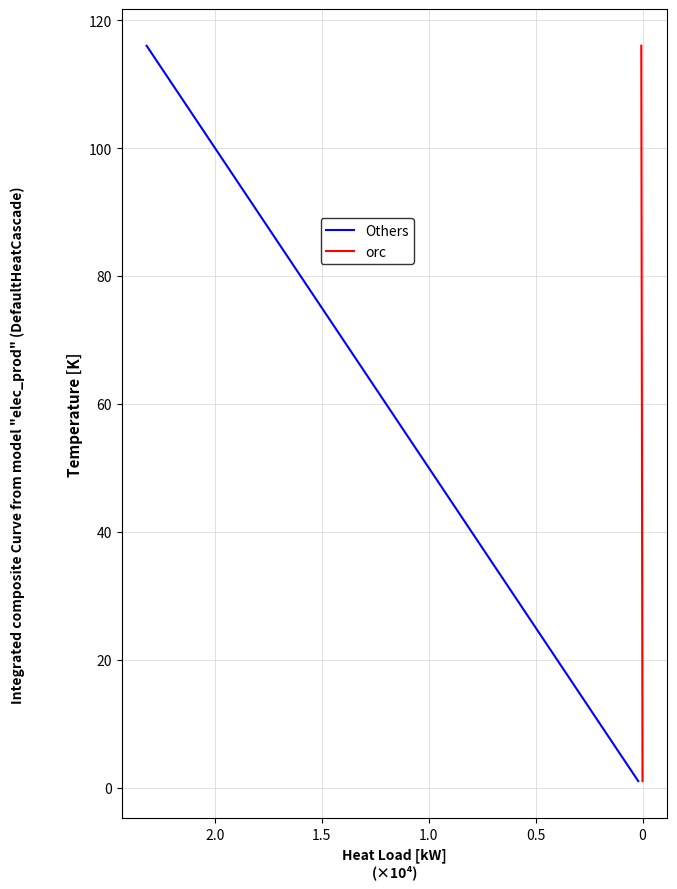

Does the chart have visible grid lines?

Yes